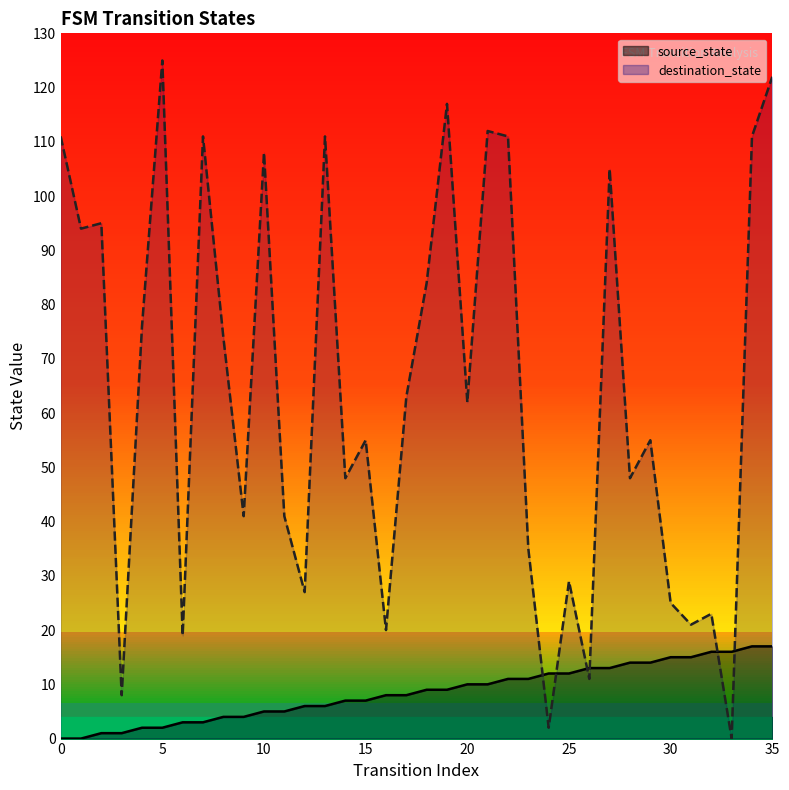

Which series ends up on top after the final intersection of destination_state and source_state?

destination_state